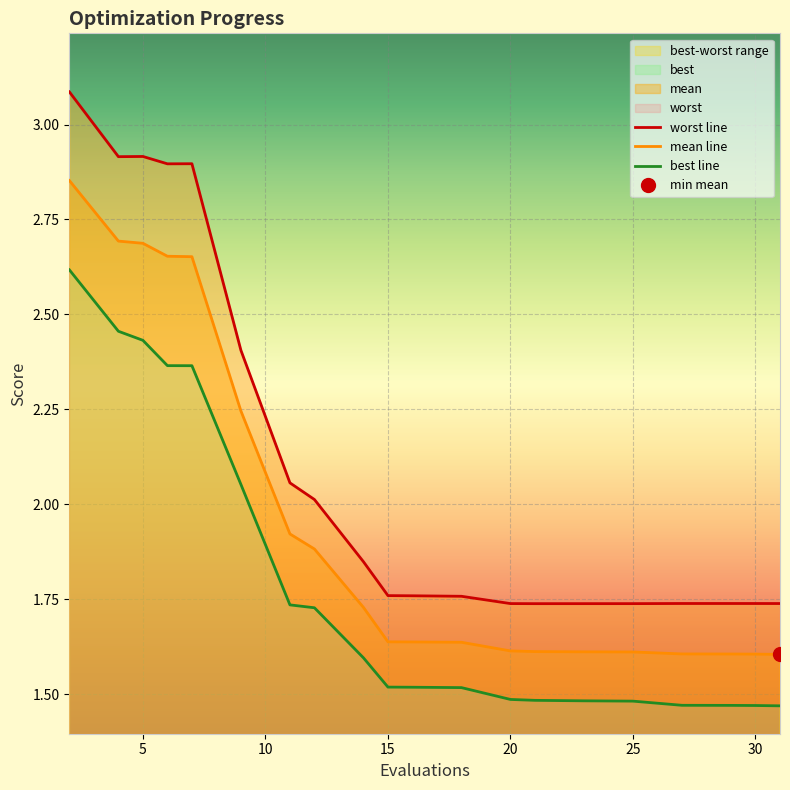

What are all the series names shown in the legend?

worst line, mean line, best line